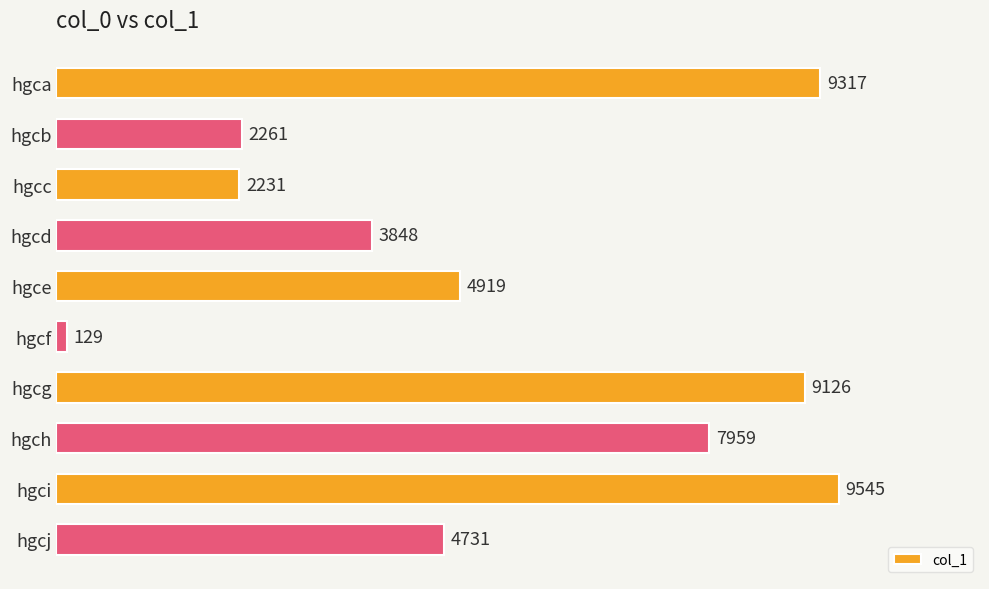

At which category does the chart reach its peak across all series?

hgci